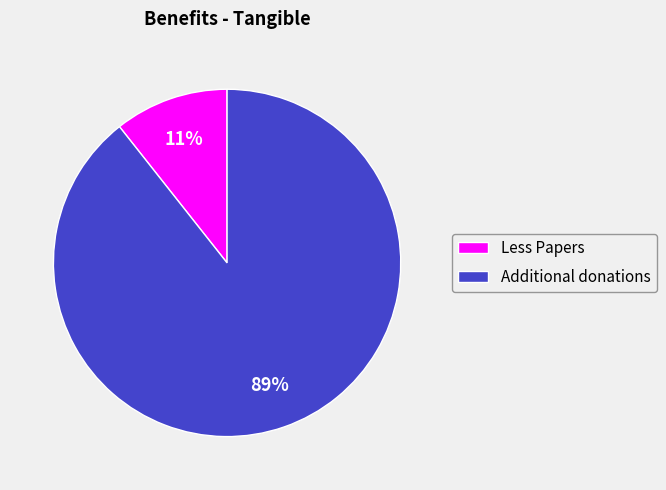

How many segments does this pie chart have?

2